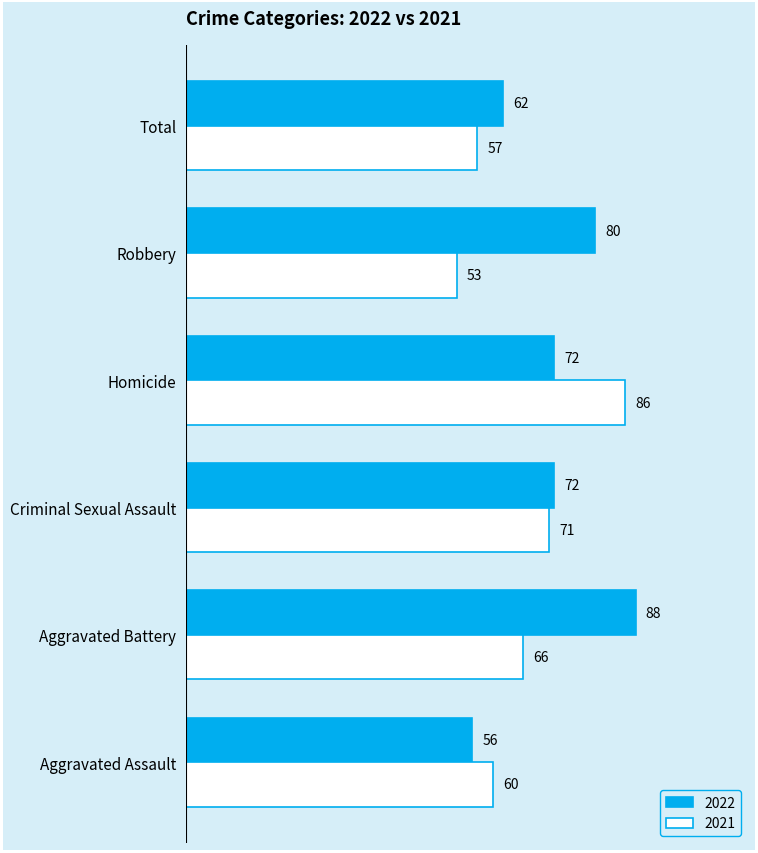

List the series in order of their peak value, highest first.

2022, 2021